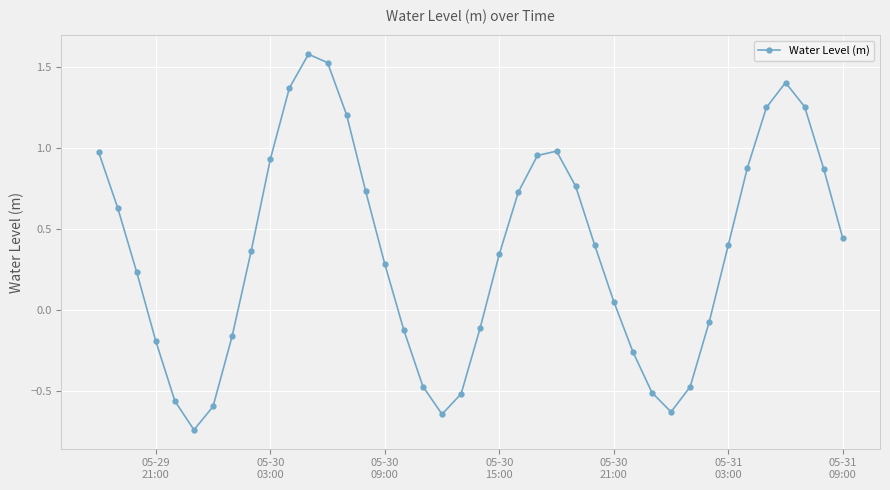

What is the difference between the second highest and minimum values?

2.3